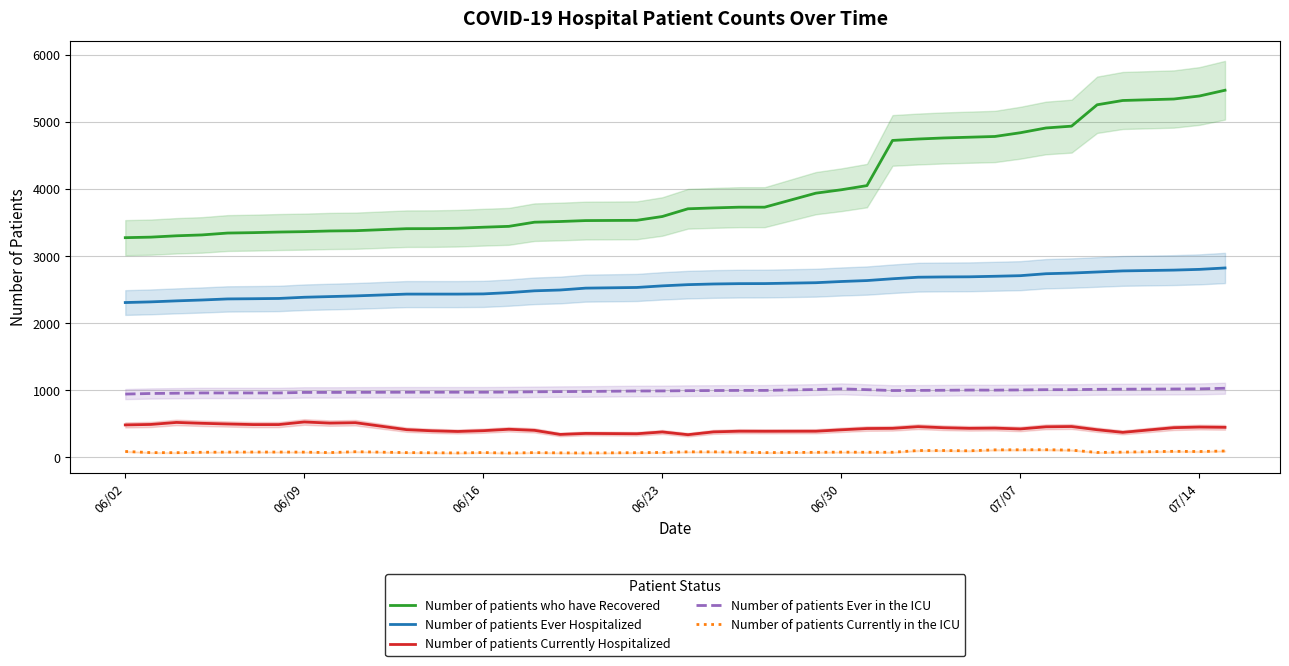

Does the chart have visible grid lines?

Yes